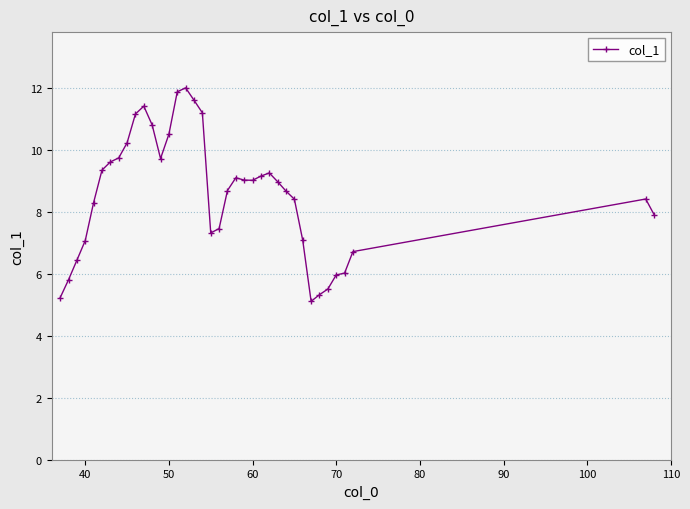

Does the chart have visible grid lines?

Yes